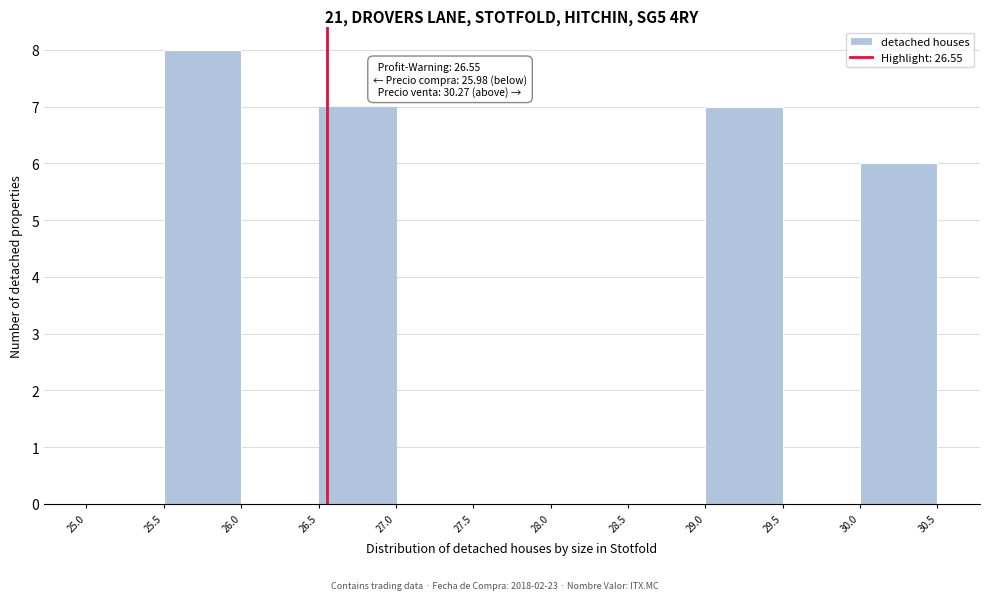

Which range on the x-axis has the tallest bar?

25.5 to 26.0